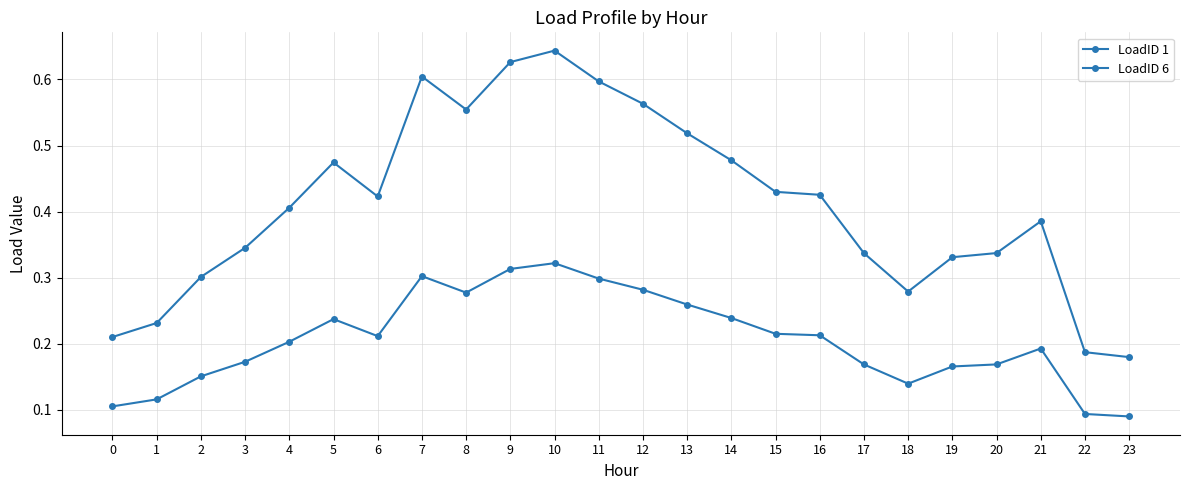

Reading right to left, extract all data points from this chart.

LoadID 1: 0.1	0.1	0.2	0.2	0.2	0.1	0.2	0.2	0.2	0.2	0.3	0.3	0.3	0.3	0.3	0.3	0.3	0.2	0.2	0.2	0.2	0.2	0.1	0.1
LoadID 6: 0.2	0.2	0.4	0.3	0.3	0.3	0.3	0.4	0.4	0.5	0.5	0.6	0.6	0.6	0.6	0.6	0.6	0.4	0.5	0.4	0.3	0.3	0.2	0.2